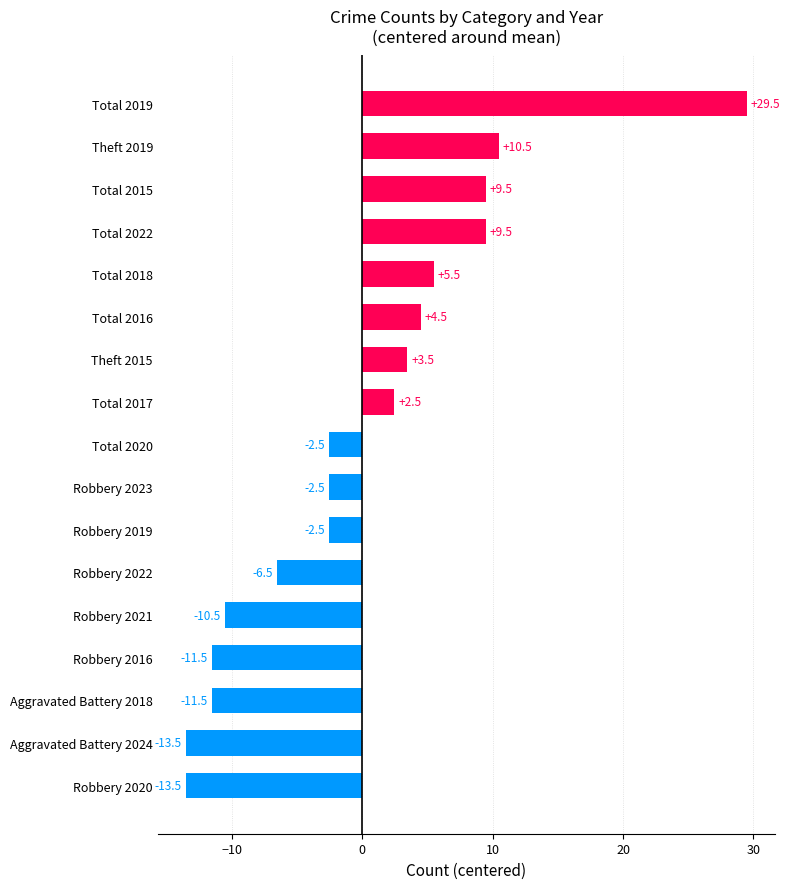

Is it true that the value at Robbery 2016 is -20.5?

False